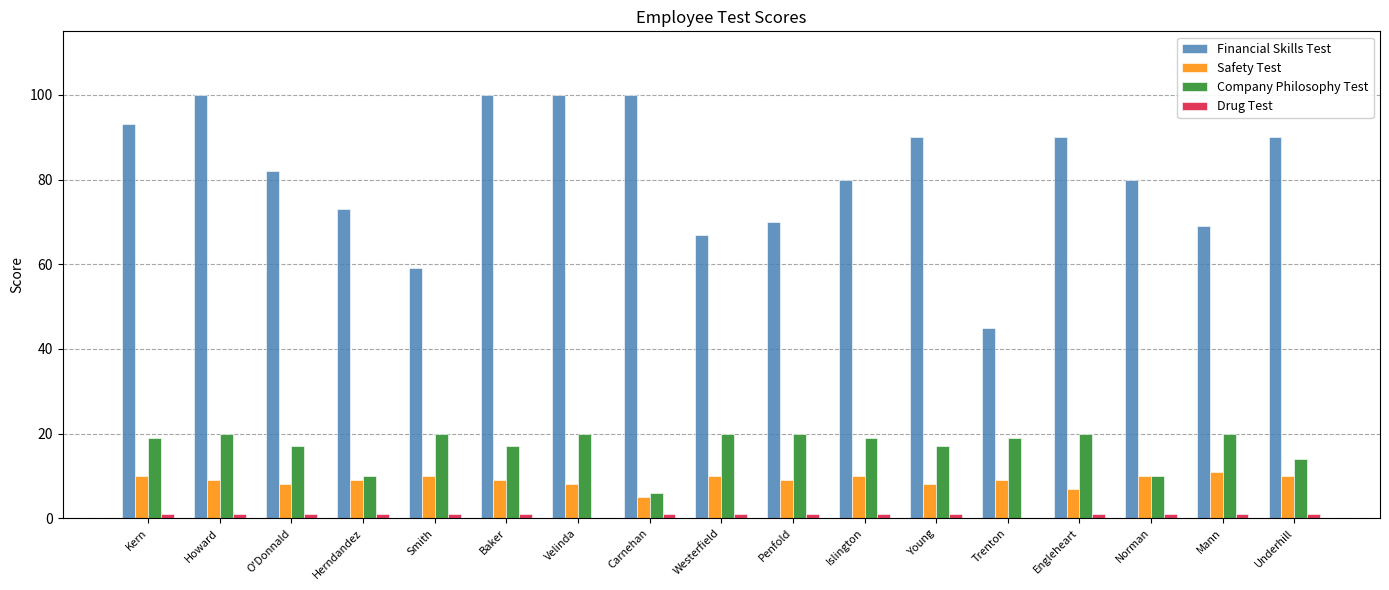

Where is Financial Skills Test nearest to the value 72?

Herndandez